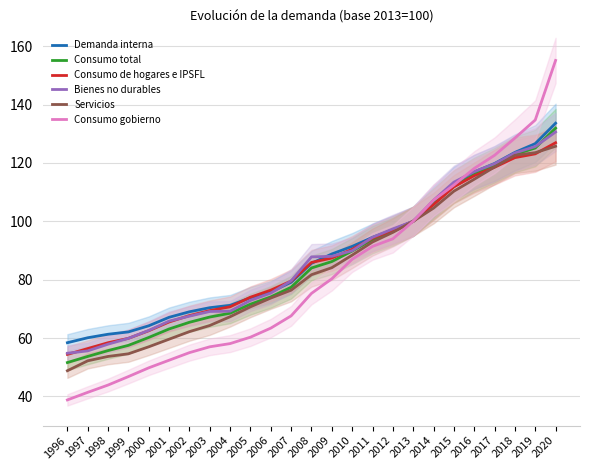

At which category is the sum across all series the highest?

2020